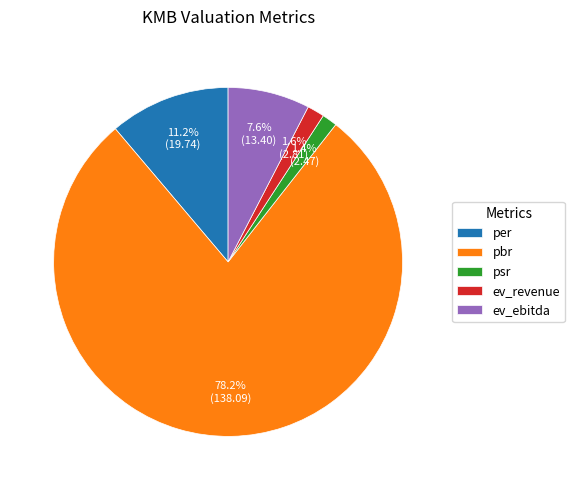

Is it true that per is 11% of the pie?

True